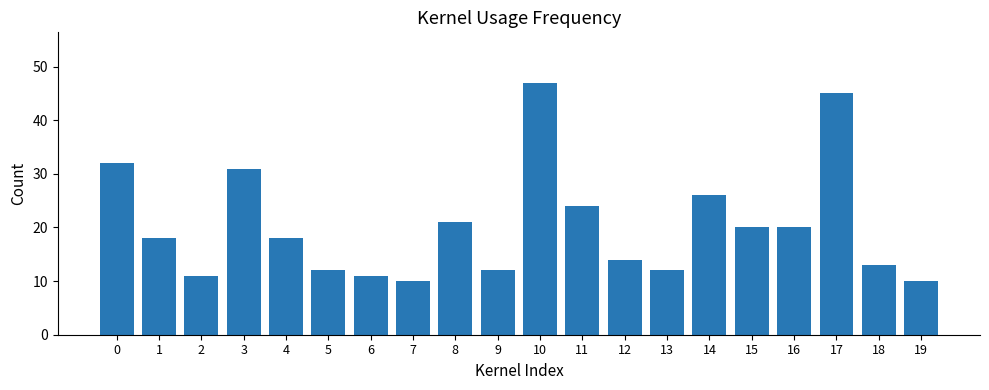

What is the maximum value shown in the chart?

47